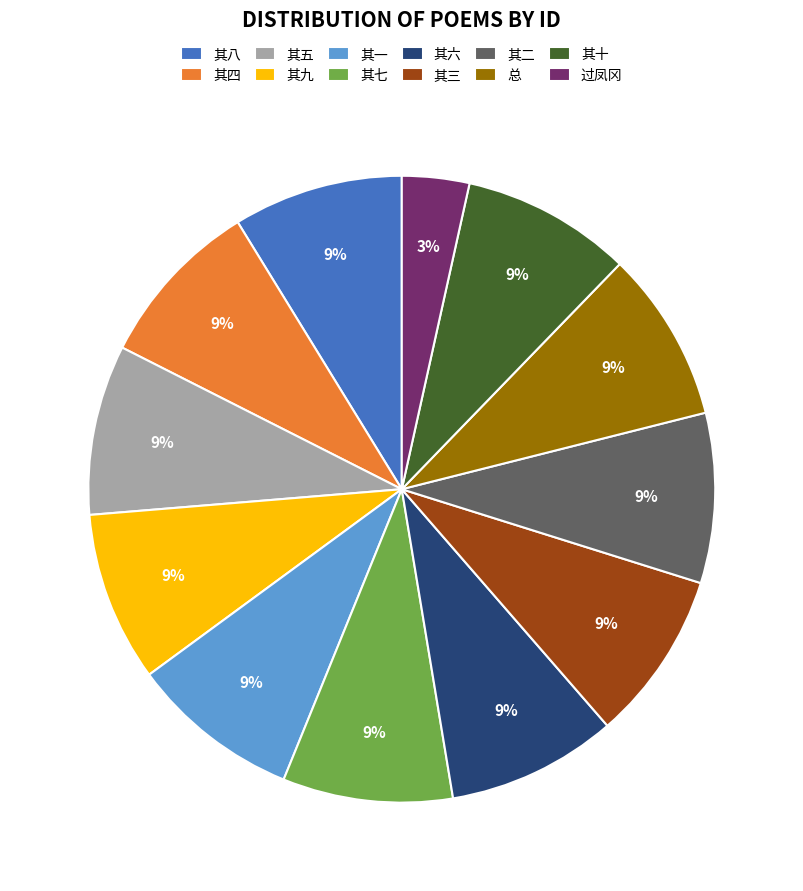

Do 其一 and 其七 together represent more than half of the pie?

No